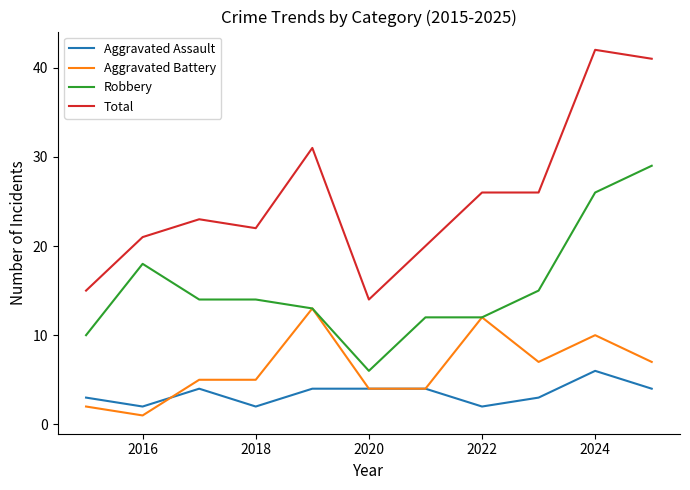

Which series has the largest range (max minus min)?

Total